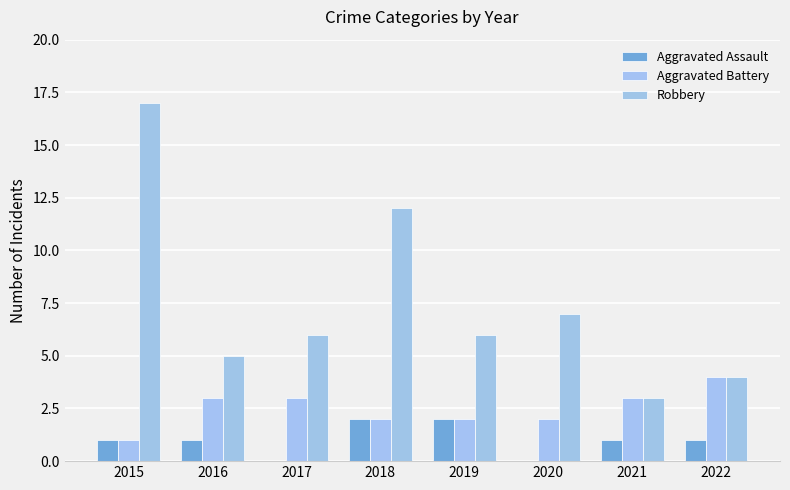

How many groups of bars are there?

8